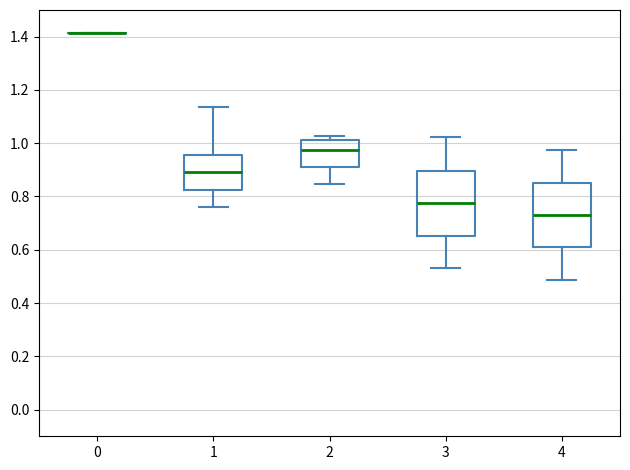

Where does the lower whisker of the box at x = 1 end on the y-axis? The values are not printed on the chart, so give them approximately, as read against the axis.

0.76